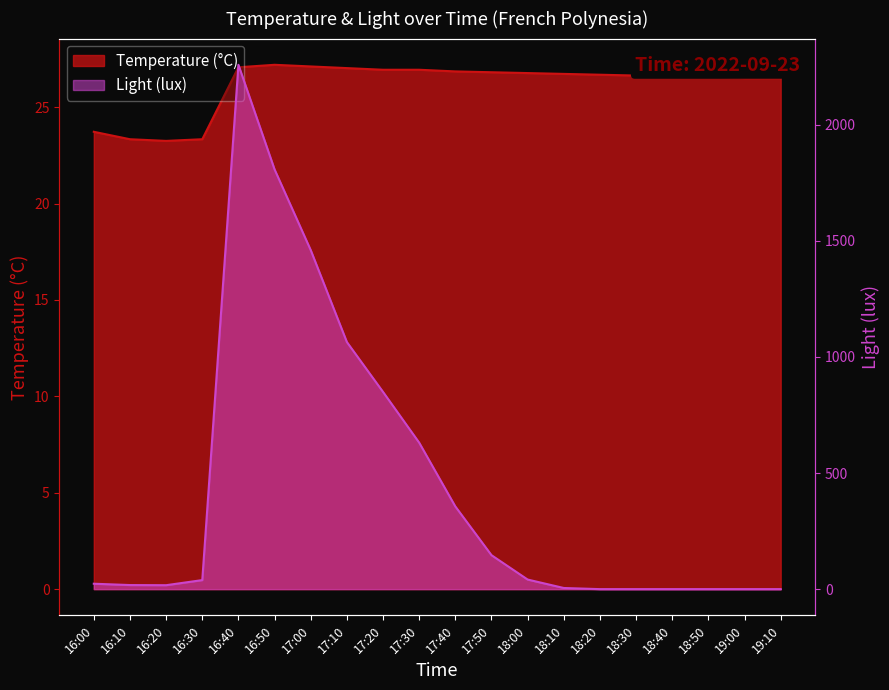

True or false: Light (lux) and Temperature (°C) intersect in this chart.

True